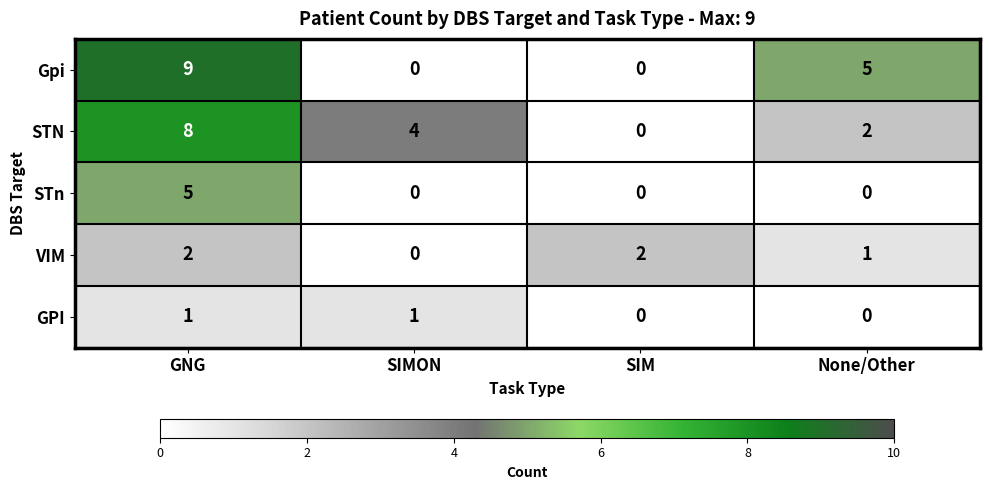

What is the difference between the STn values at GNG and None/Other?

5